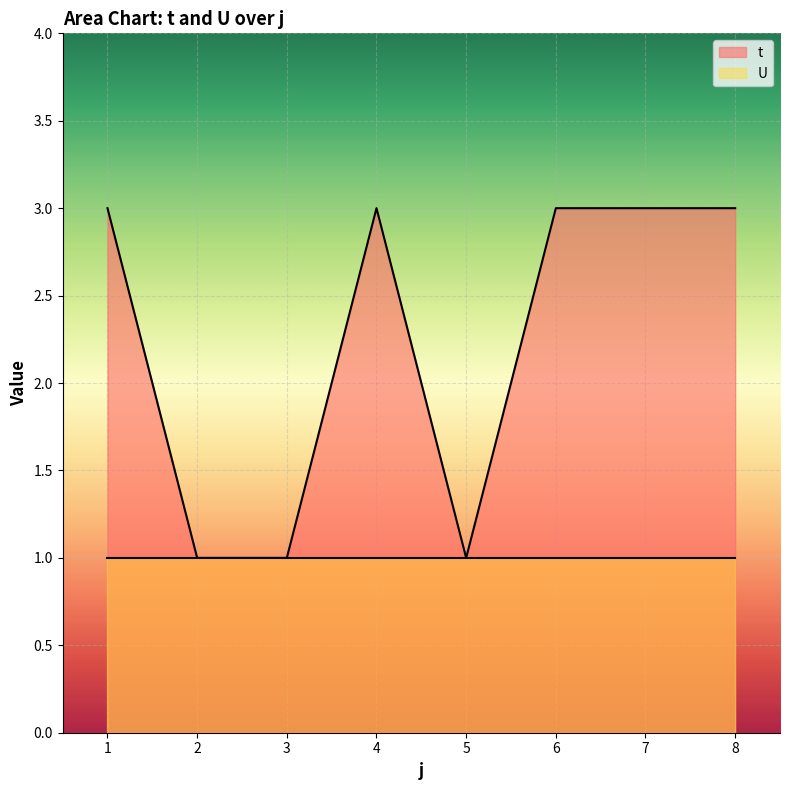

Rank the categories by value from highest to lowest.

1, 4, 6, 7, 8, 2, 3, 5